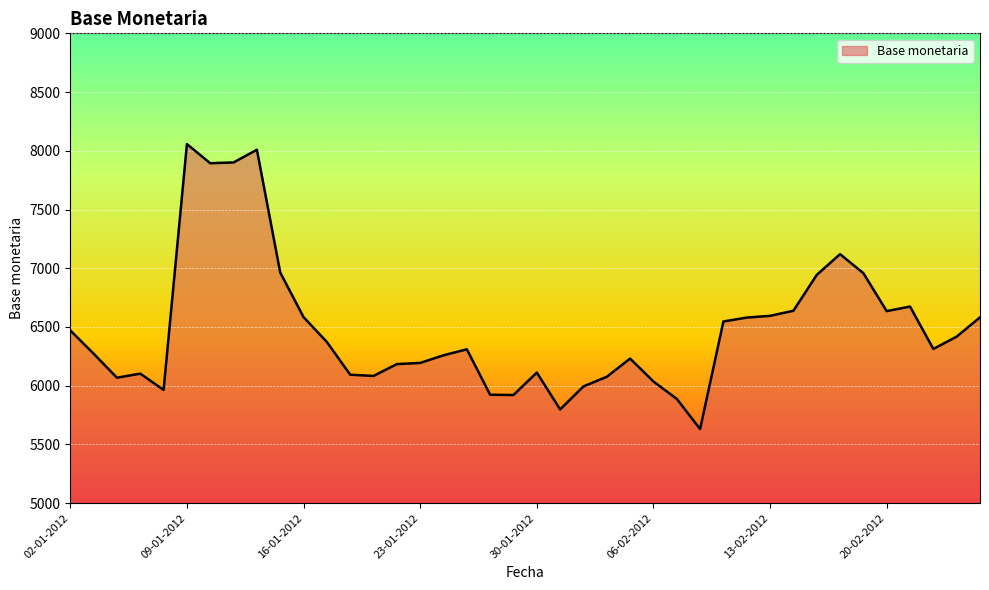

What is the smallest value displayed?

5631